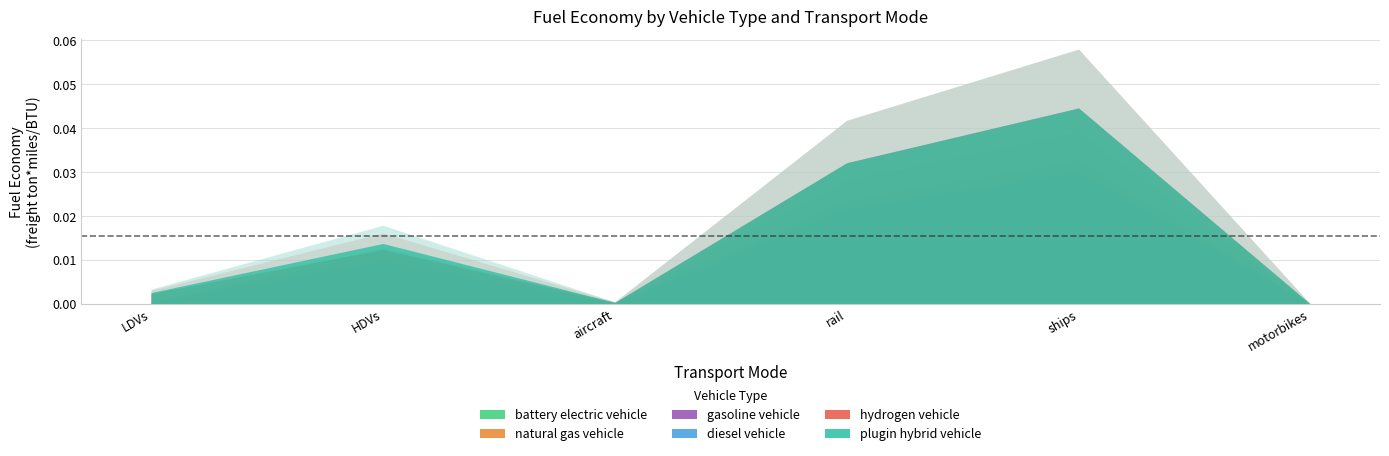

How many values in the battery electric vehicle series exceed 0?

5